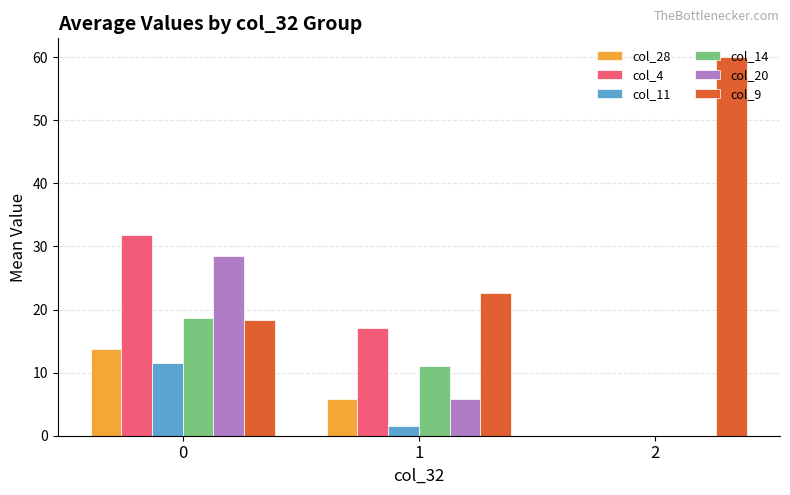

What is the total value across all series at 2?

60.0